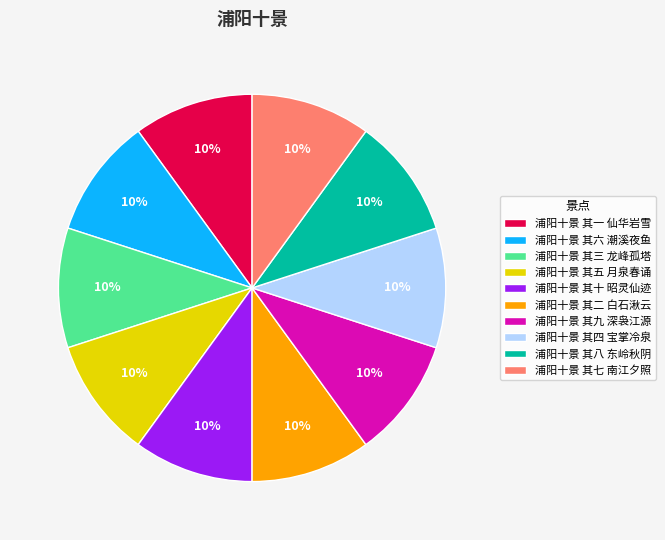

Do 浦阳十景 其五 月泉春诵 and 浦阳十景 其一 仙华岩雪 together represent more than half of the pie?

No